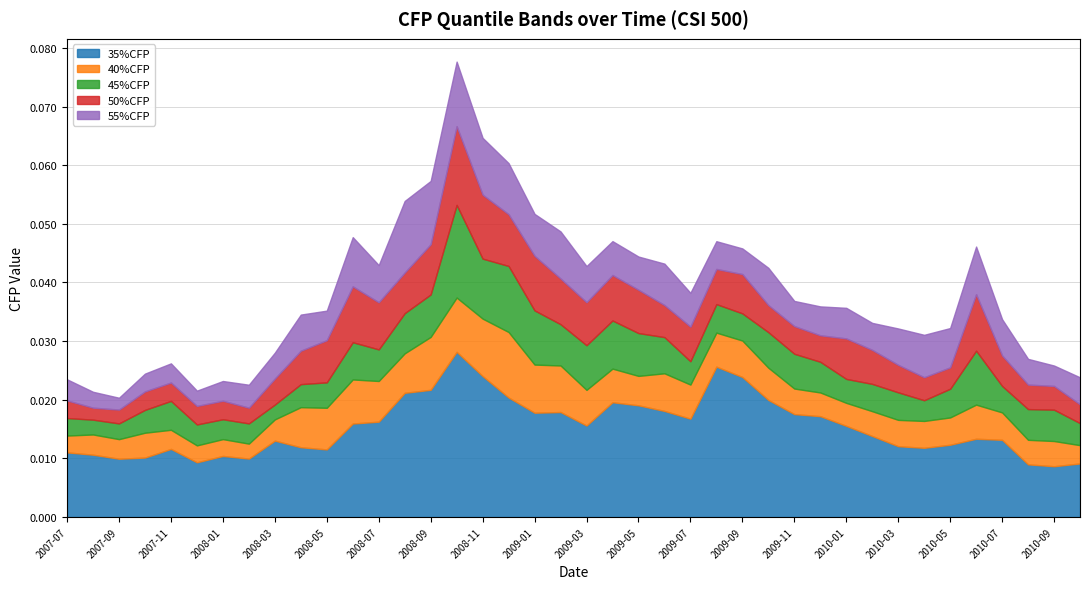

How many distinct data groups are displayed?

5